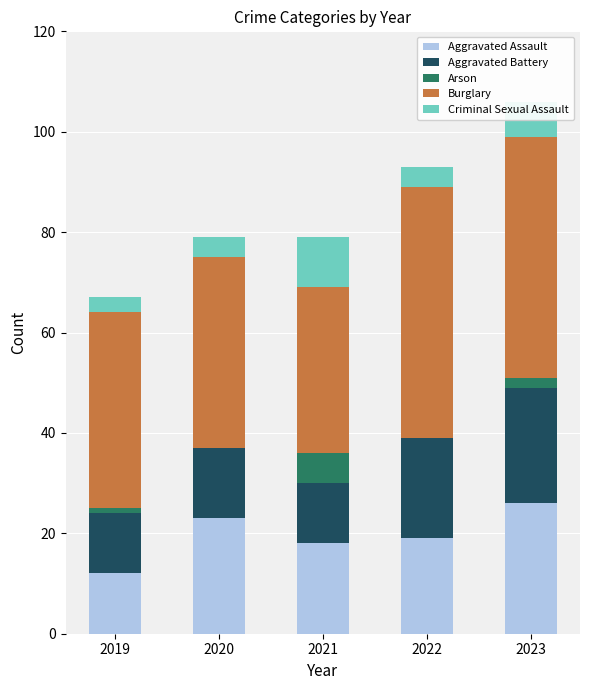

How many distinct data groups are displayed?

5